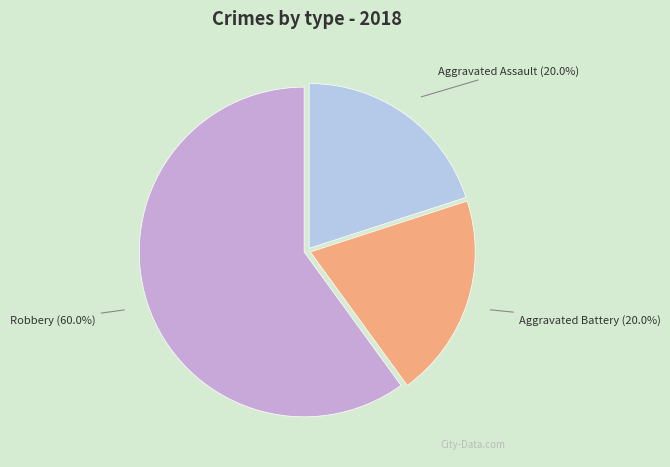

How many segments does this pie chart have?

3